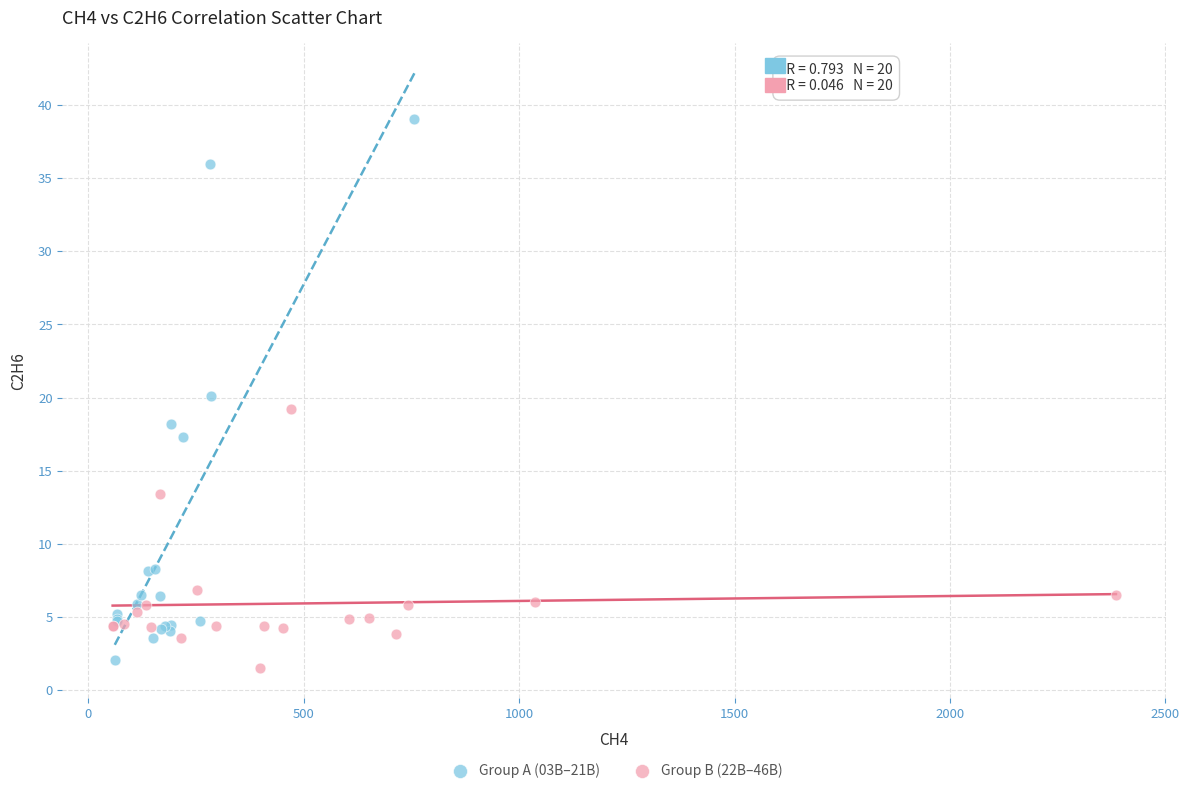

Which series reaches the maximum Y coordinate?

Group A (03В–21В)